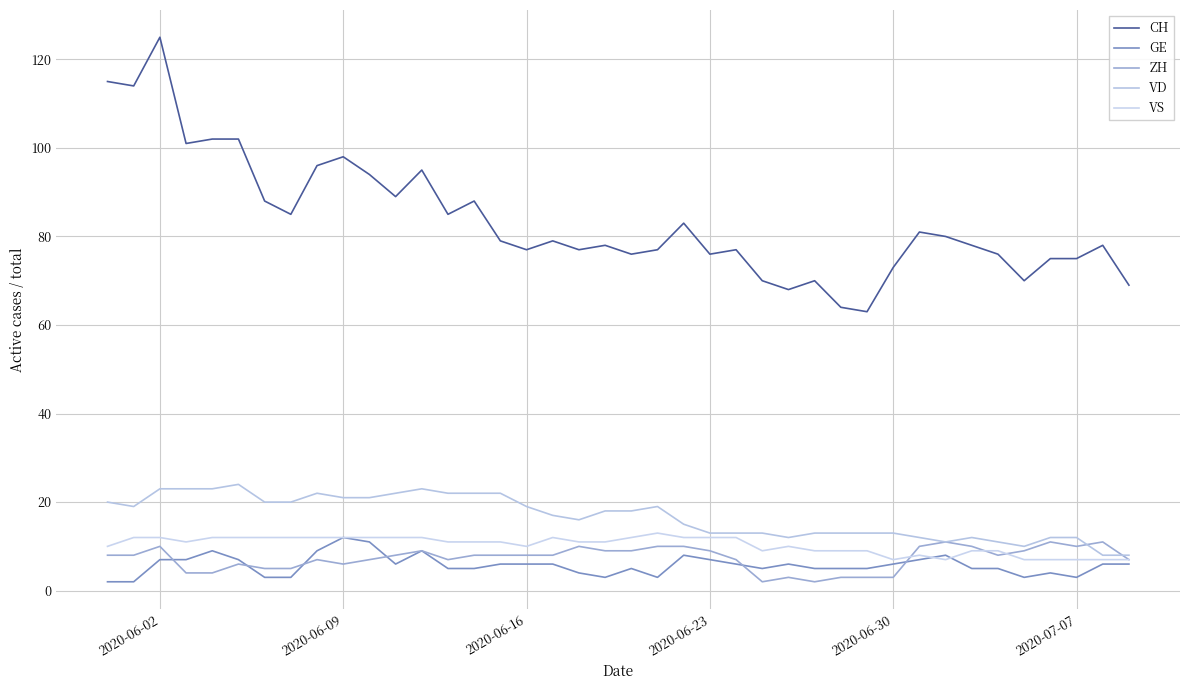

Count the number of data series in this chart.

5